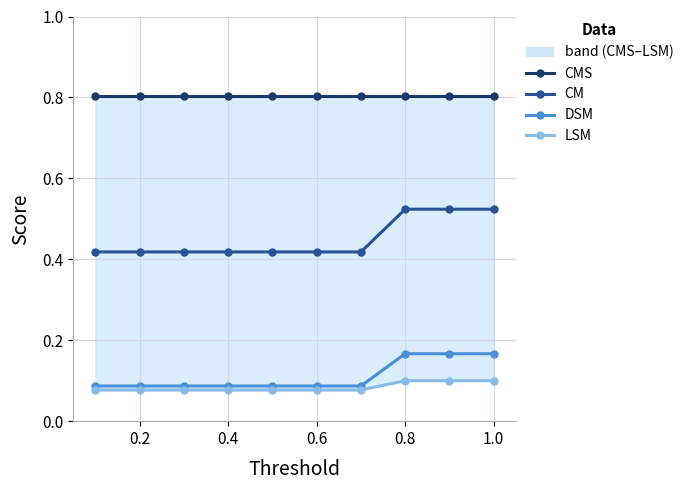

What is the sum of all CM values?

4.5